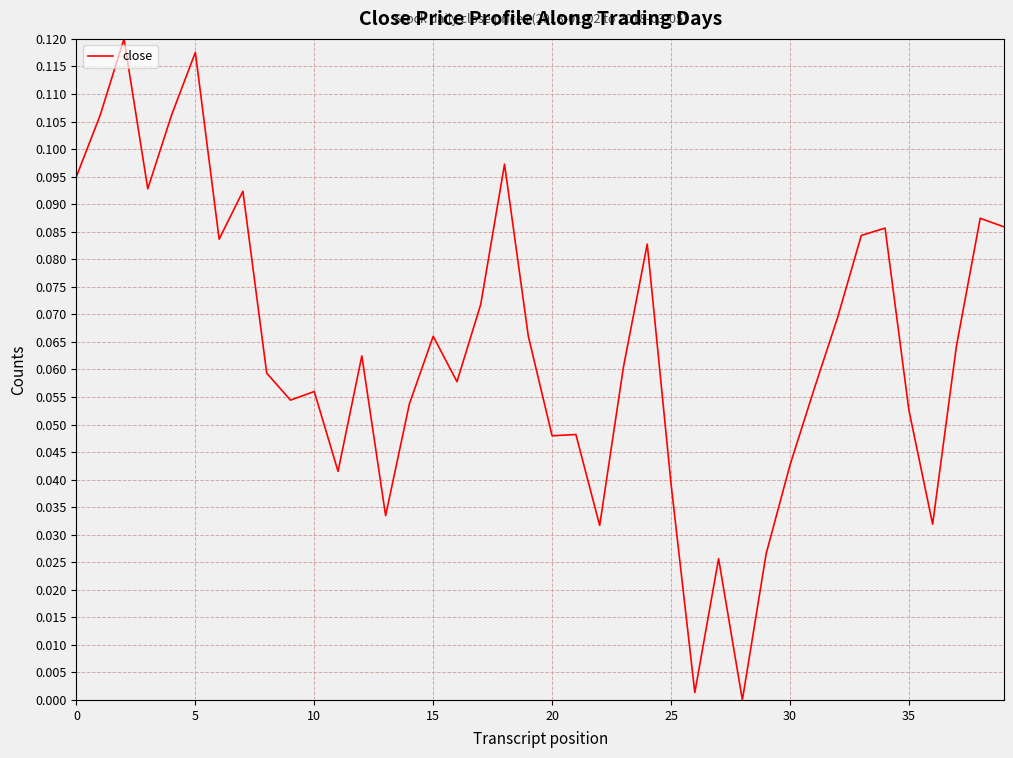

Is this an area chart (filled region under the line)?

No